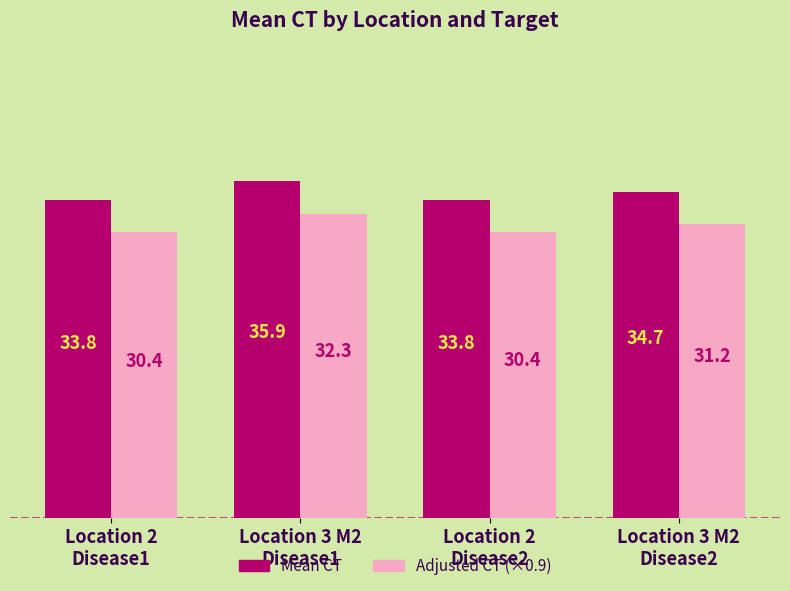

What is the average value of the Adjusted CT (×0.9) series?

31.1